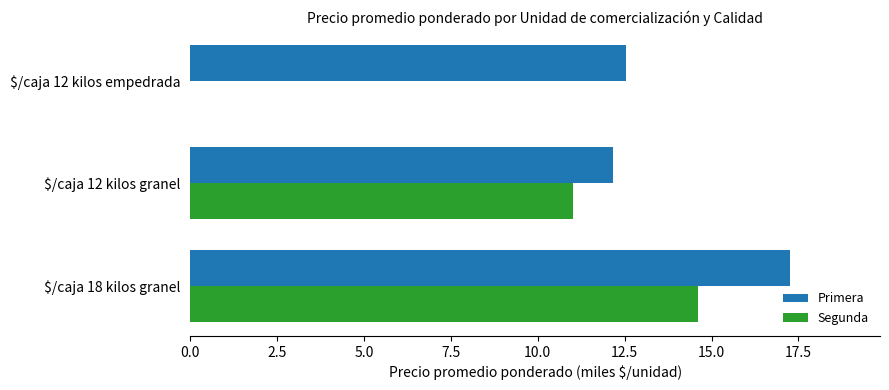

True or false: Segunda has a value of 5.4 at $/caja 12 kilos empedrada.

False